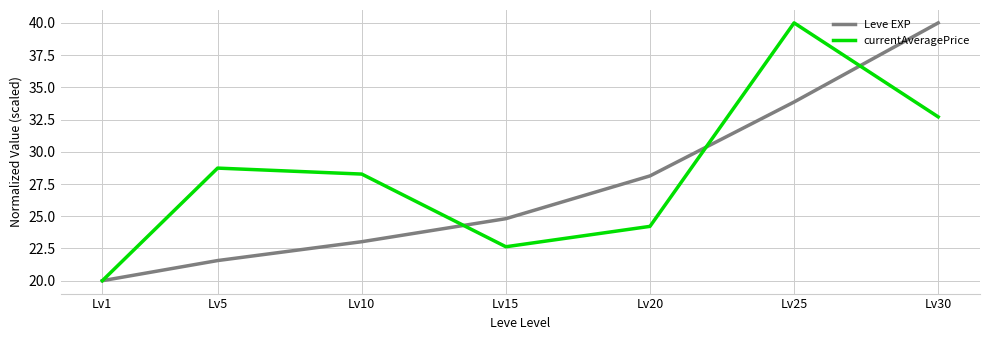

List the labels in order of currentAveragePrice value, smallest first.

Lv1, Lv15, Lv20, Lv10, Lv5, Lv30, Lv25